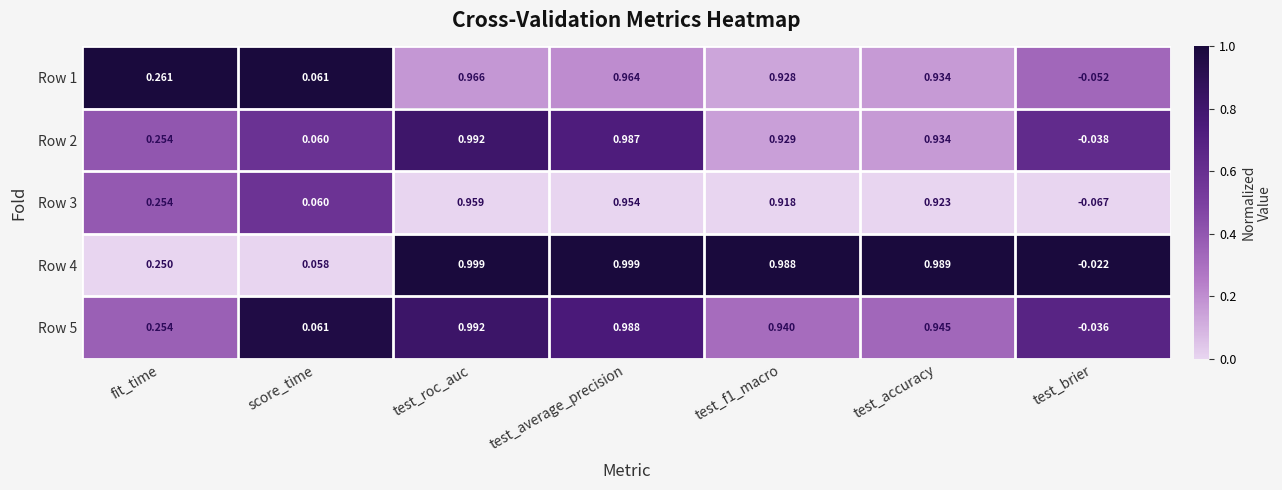

How many data points in Row 3 are above 0?

6